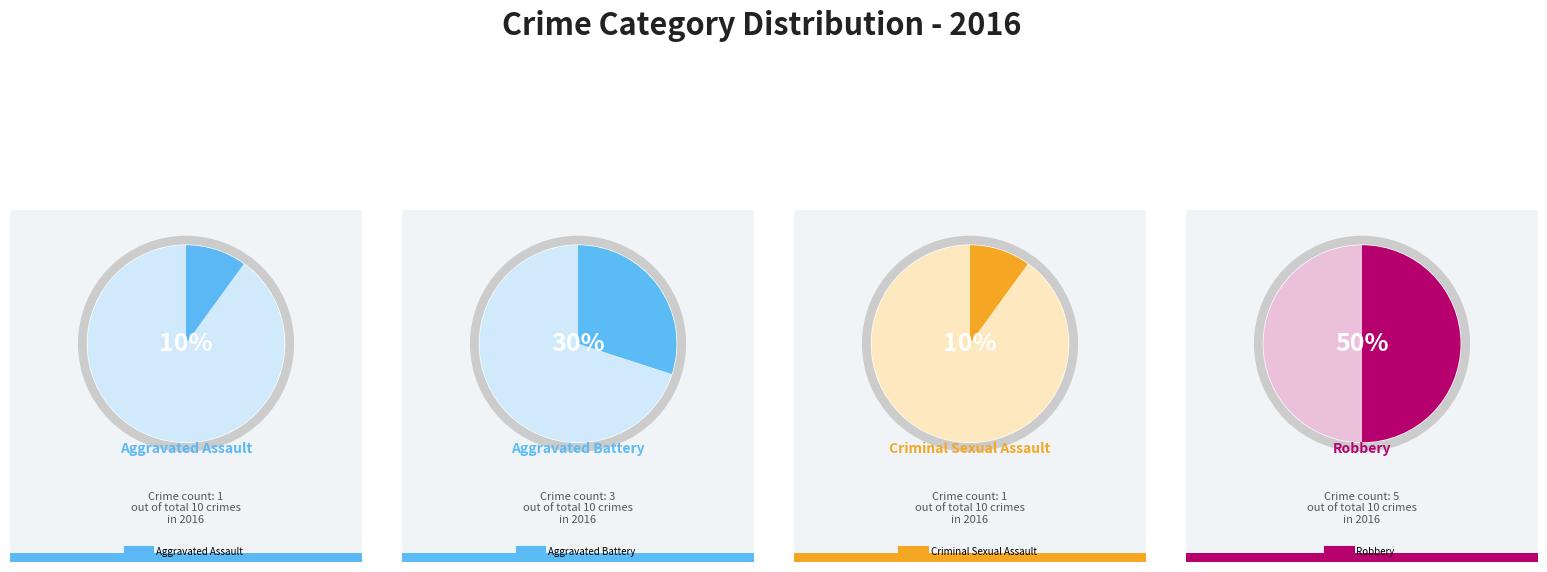

To the nearest percent, what portion does Criminal Sexual Assault represent?

10%